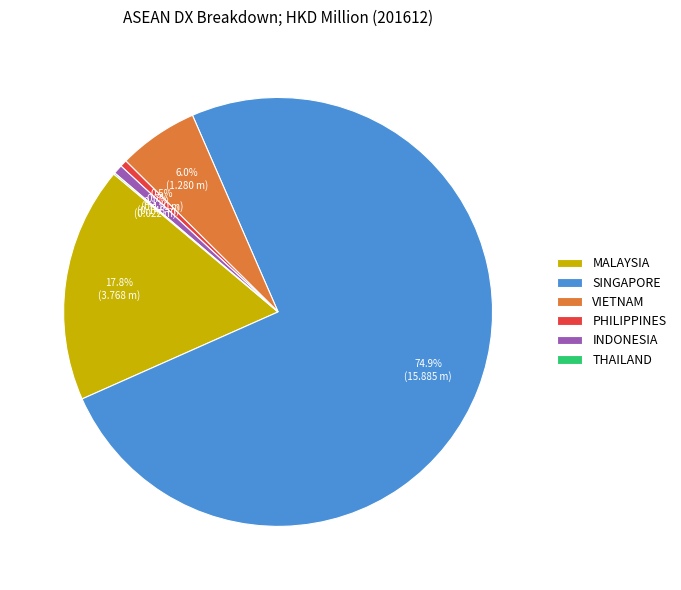

Which has a higher value, VIETNAM or MALAYSIA?

MALAYSIA